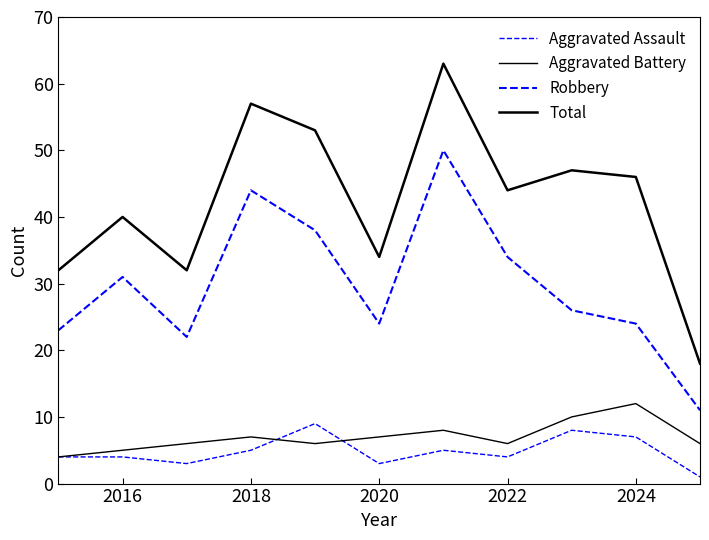

What is the average value of the Aggravated Battery series?

7